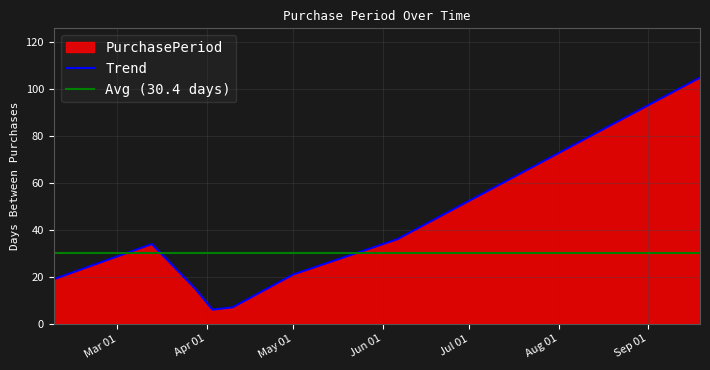

What is the greatest value displayed?

105